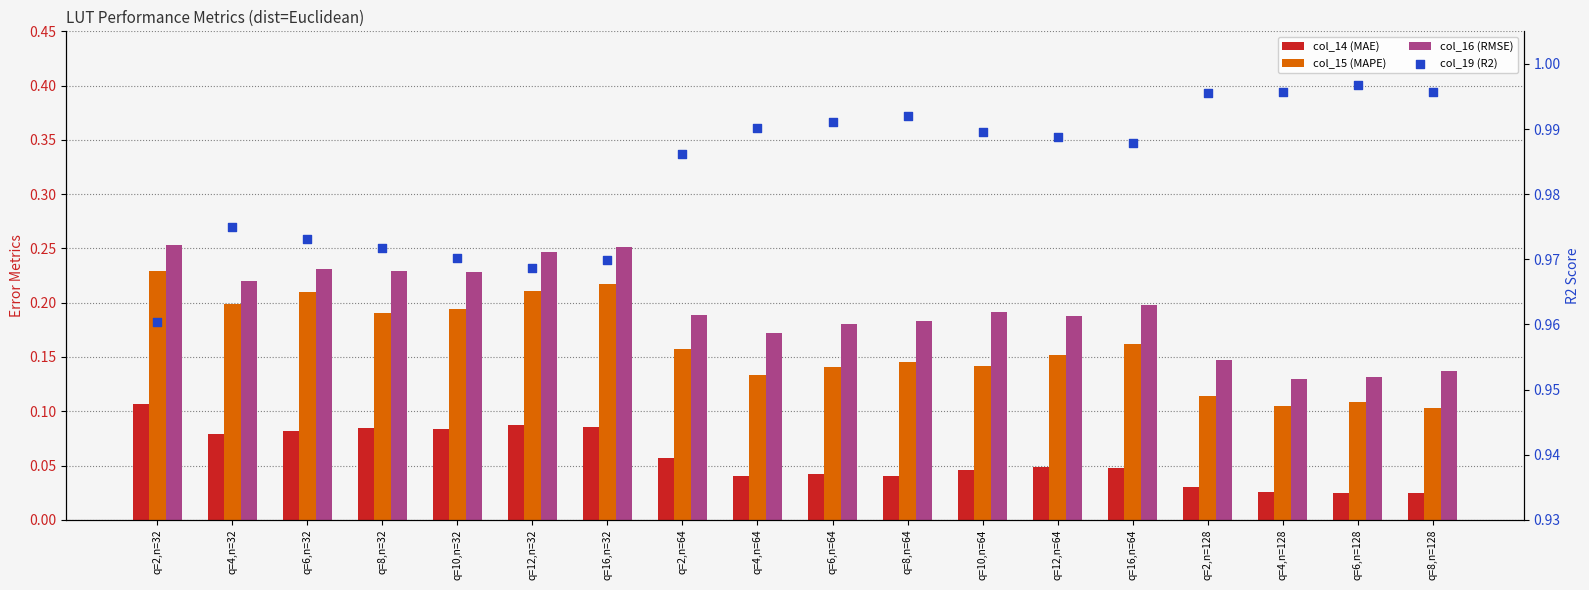

What is the total value across all series at q=2,n=32?

1.5